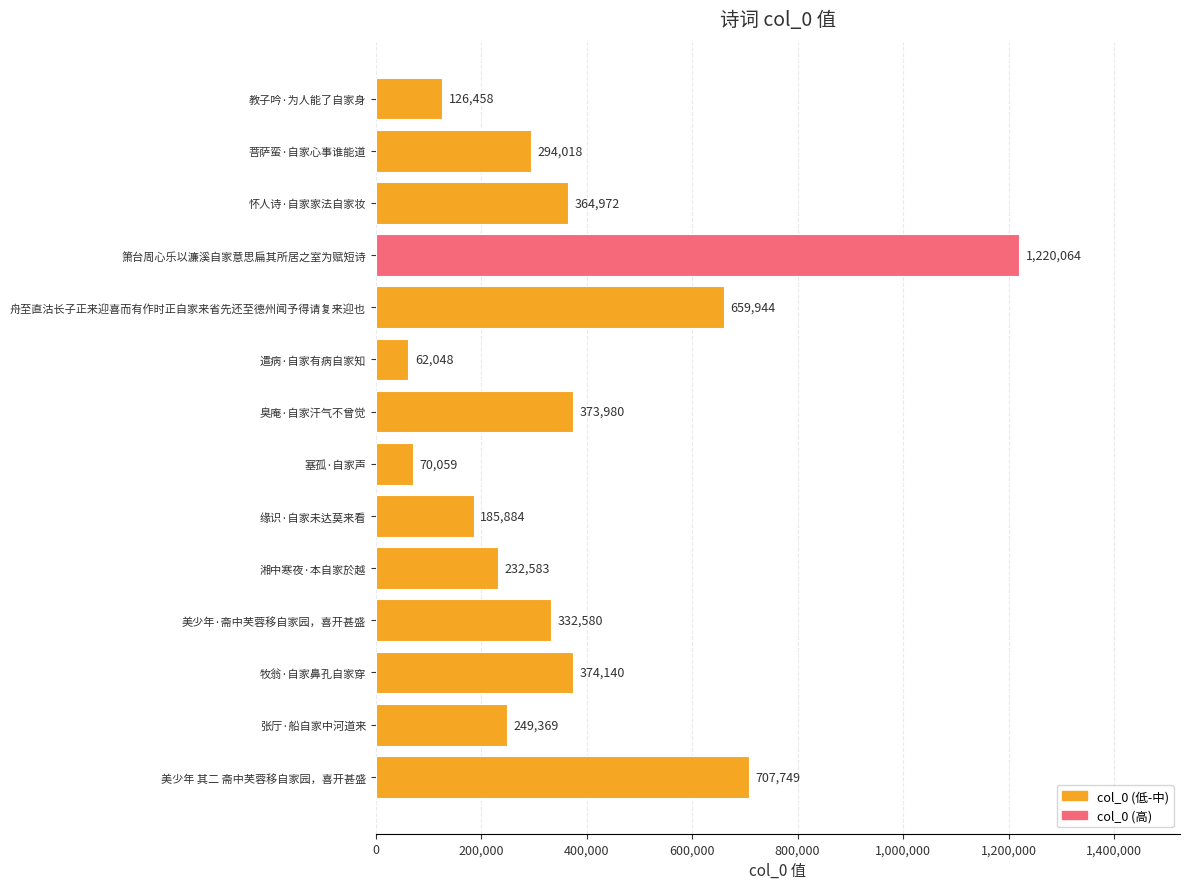

At which category does the chart reach its minimum across all series?

遣病·自家有病自家知